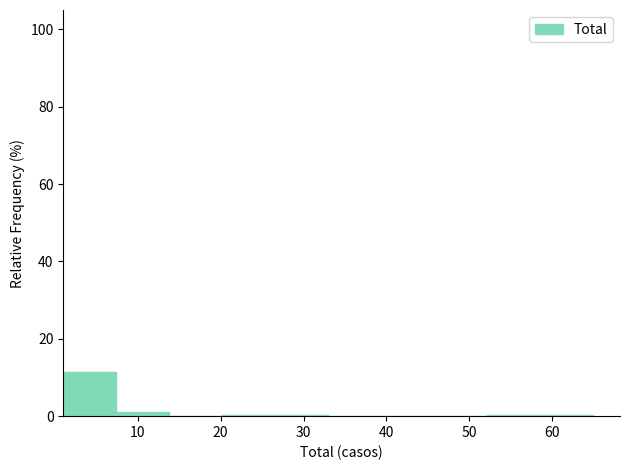

Reading left to right, list every bar in this chart as the range it spans on the x-axis followed by its height. Neither the bar edges nor the heights are printed on the chart, so give them approximately, as read against the axes.

1.0 to 7.4: 12
7.4 to 13.8: under 2
13.8 to 20.2: 0
20.2 to 26.6: under 2
26.6 to 33.0: under 2
33.0 to 39.4: 0
39.4 to 45.8: 0
45.8 to 52.2: 0
52.2 to 58.6: under 2
58.6 to 65.0: under 2